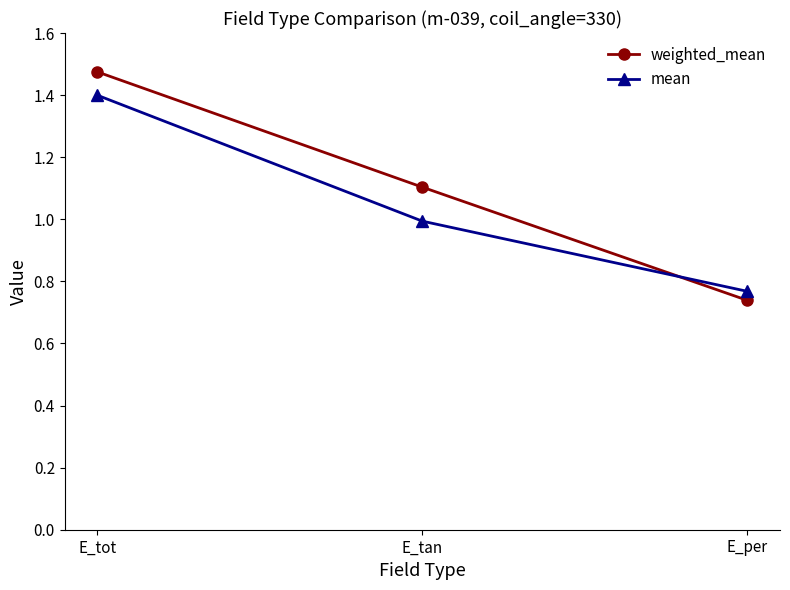

Which series has the widest spread of values?

weighted_mean